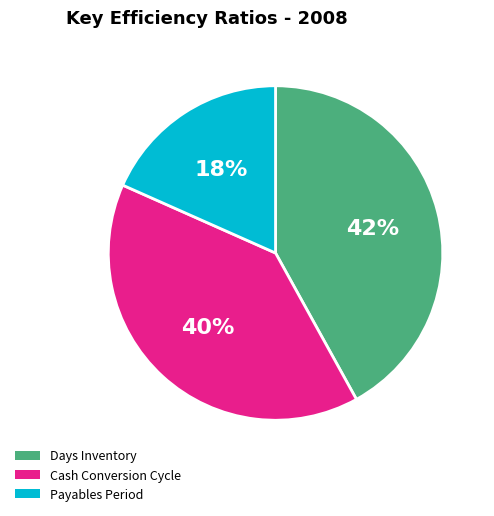

To the nearest percent, what is the difference between the largest and smallest slice percentages?

24%